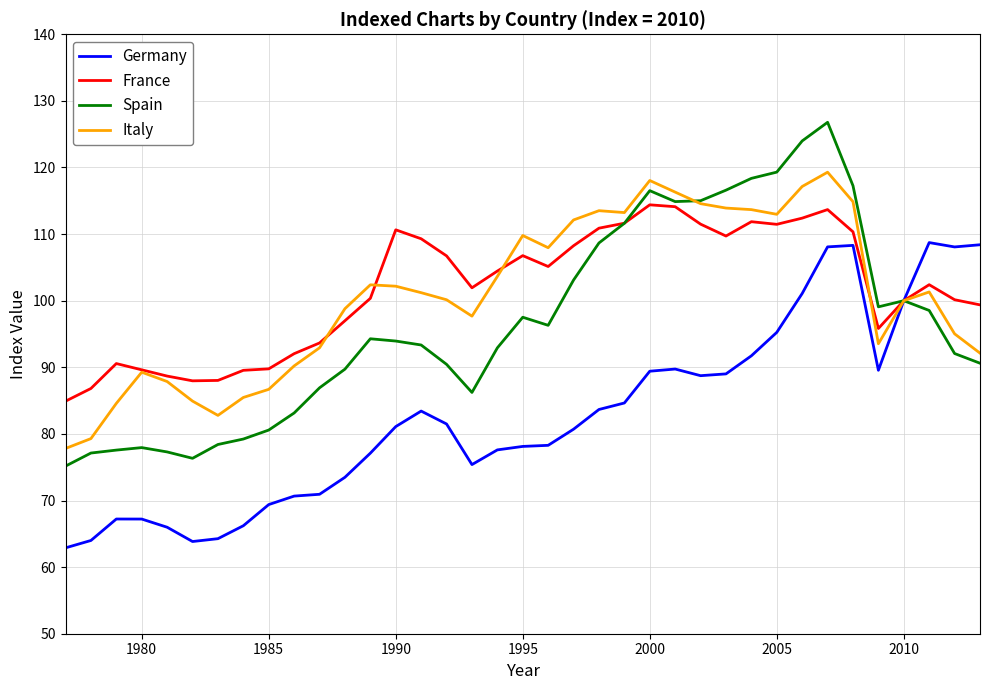

List the series in order of their peak value, highest first.

Spain, Italy, France, Germany